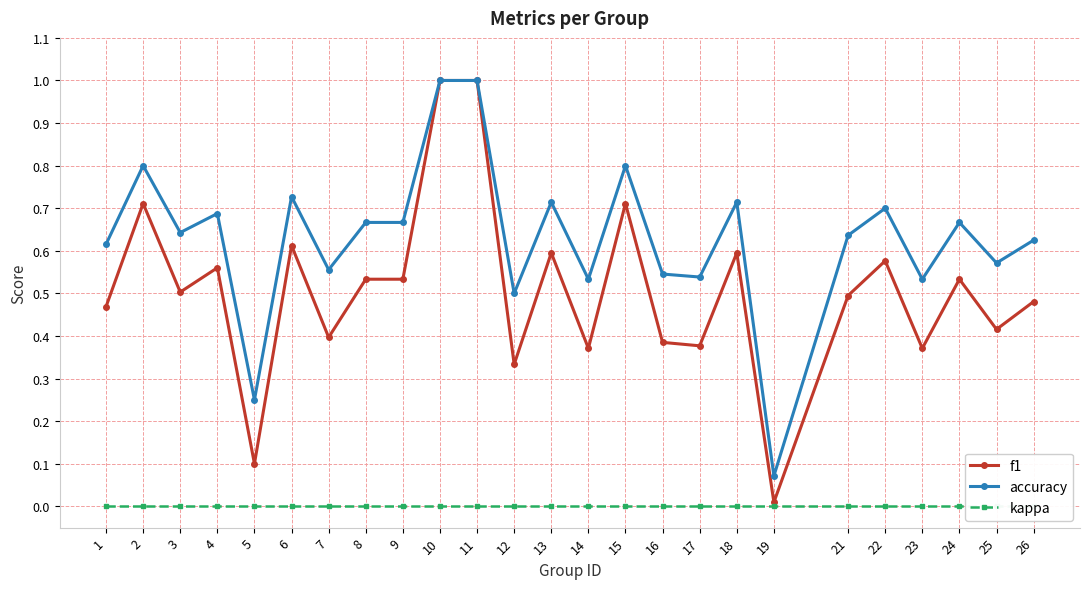

True or false: accuracy and kappa intersect in this chart.

False